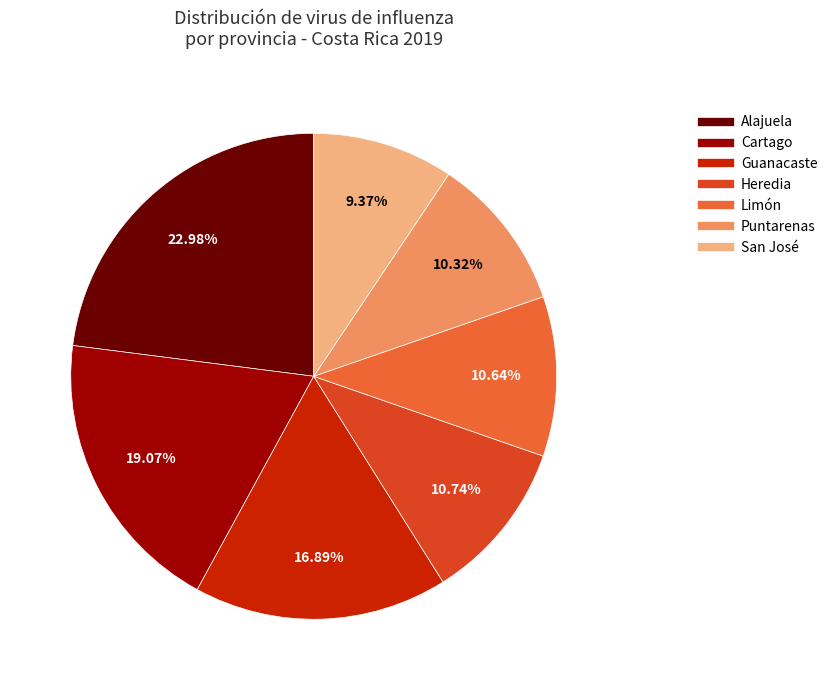

Is there any slice that represents more than half of the pie?

No